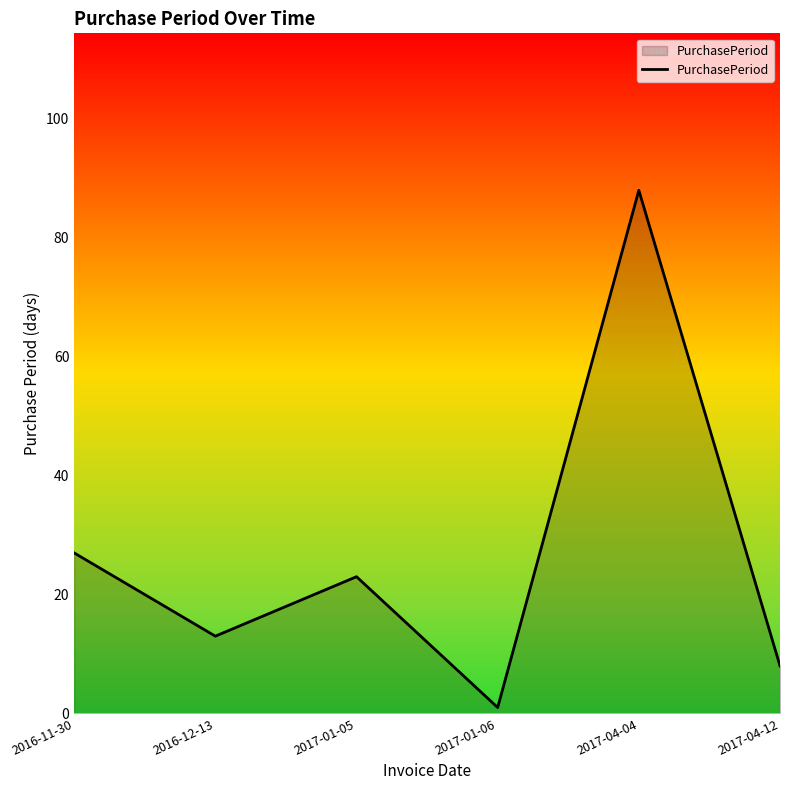

Reading left to right, transcribe all the data shown in this chart.

2016-11-30=27	2016-12-13=13	2017-01-05=23	2017-01-06=1	2017-04-04=88	2017-04-12=8